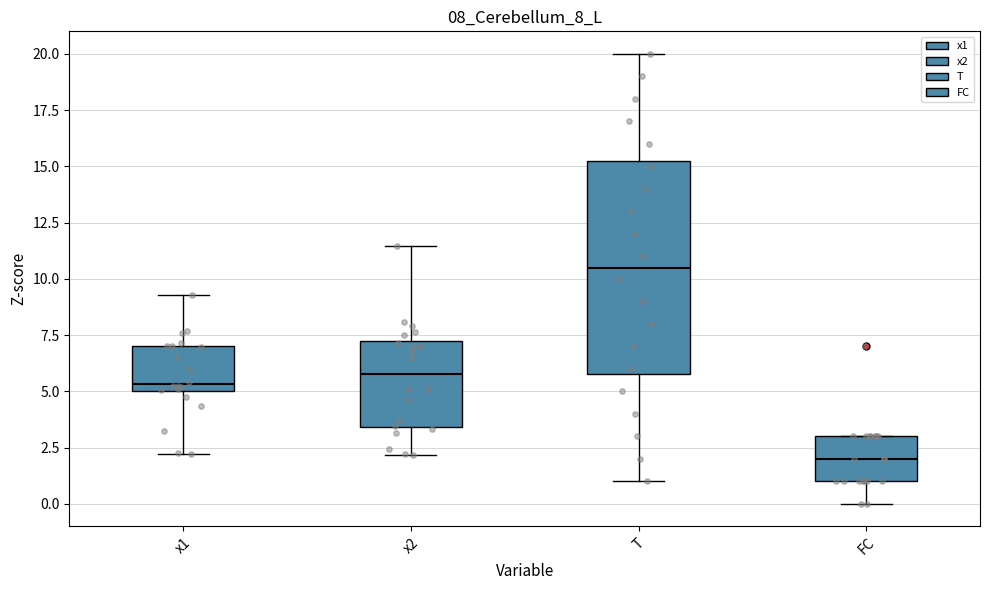

Which box has the lowest median line?

FC